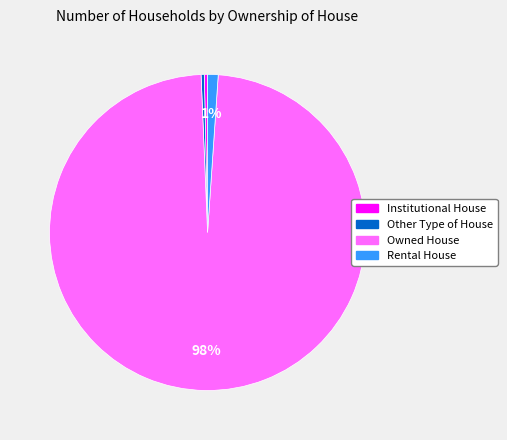

To the nearest percent, what is the average slice percentage?

25%